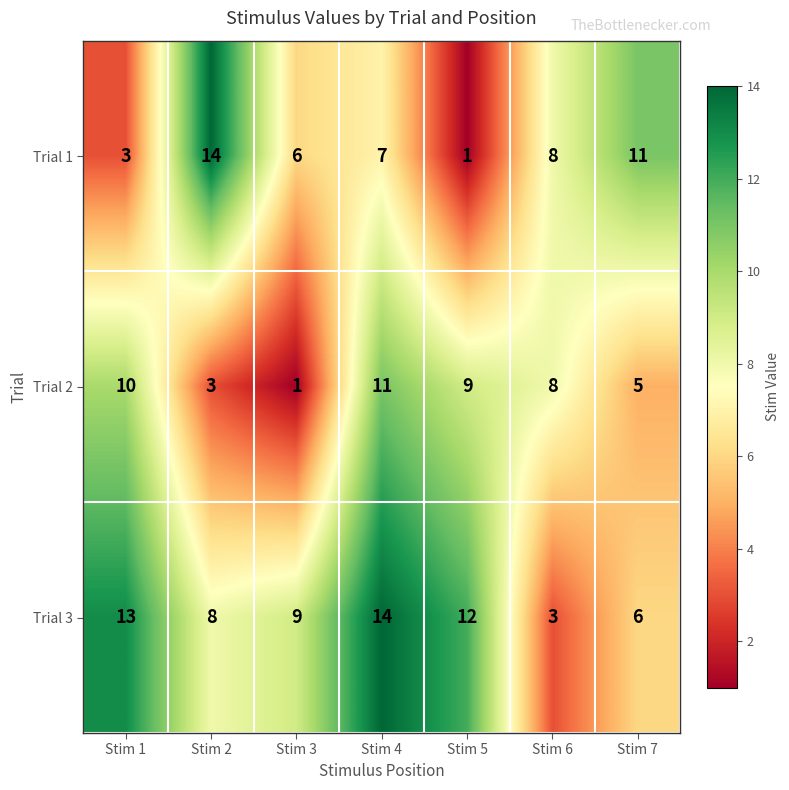

What value does the Trial 1 series have at Stim 2, to the nearest 10?

10